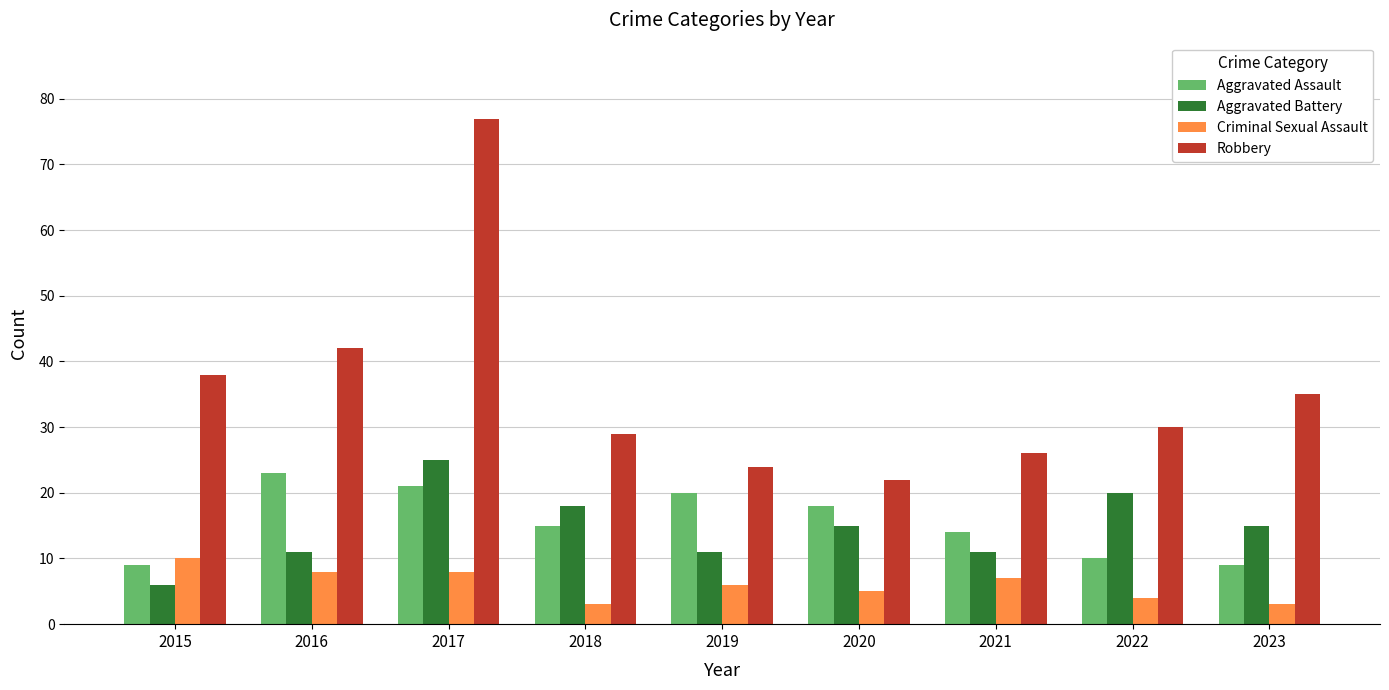

What is the average value of the Criminal Sexual Assault series?

6